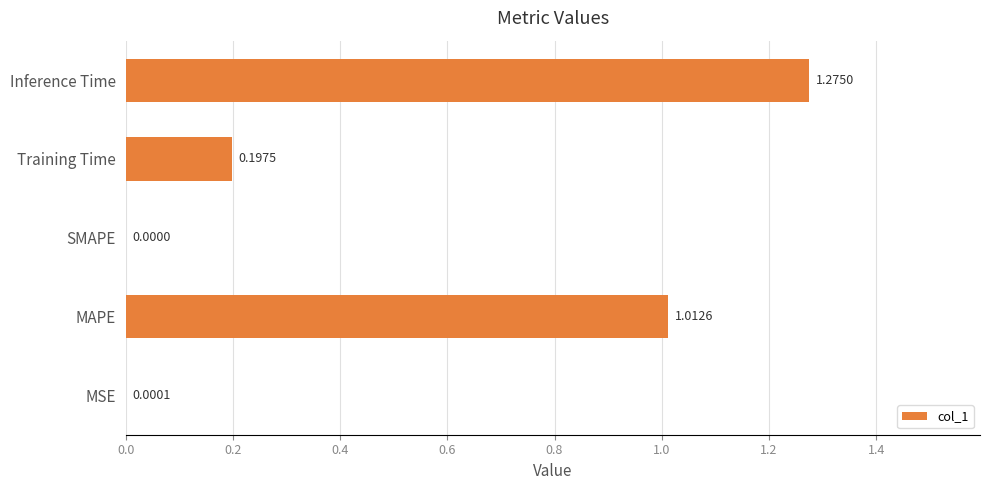

How many data points are above 0?

4